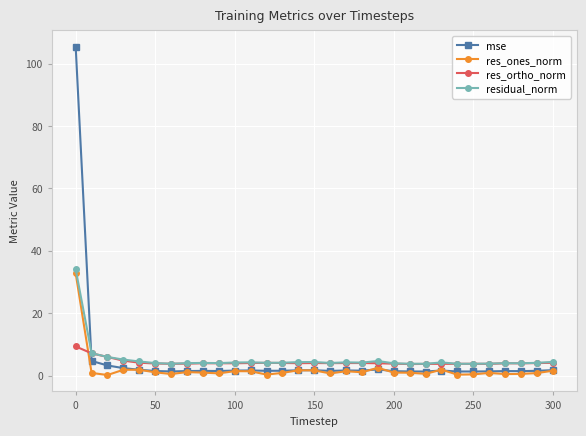

What is the highest value of the mse series?

105.4